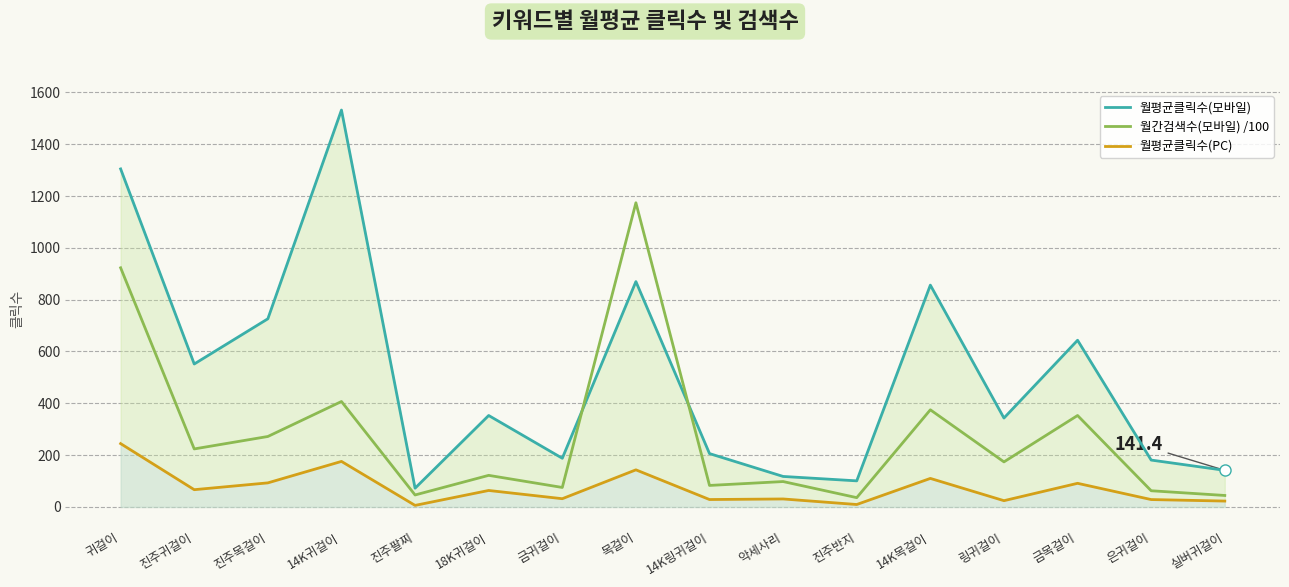

Reading left to right, what are all the values shown in this chart?

월평균클릭수(모바일): 1304.6	551.8	726.2	1531.8	72.5	353.0	188.0	869.8	206.0	117.8	100.8	856.2	343.2	643.4	181.0	141.4
월간검색수(모바일) /100: 923.0	224.0	272.0	407.0	46.3	122.0	75.3	1174.0	83.1	98.1	36.0	375.0	174.0	353.0	62.6	44.4
월평균클릭수(PC): 244.5	66.7	93.0	175.8	6.1	63.7	31.9	143.3	28.7	30.9	9.5	110.2	24.3	91.3	28.6	22.8